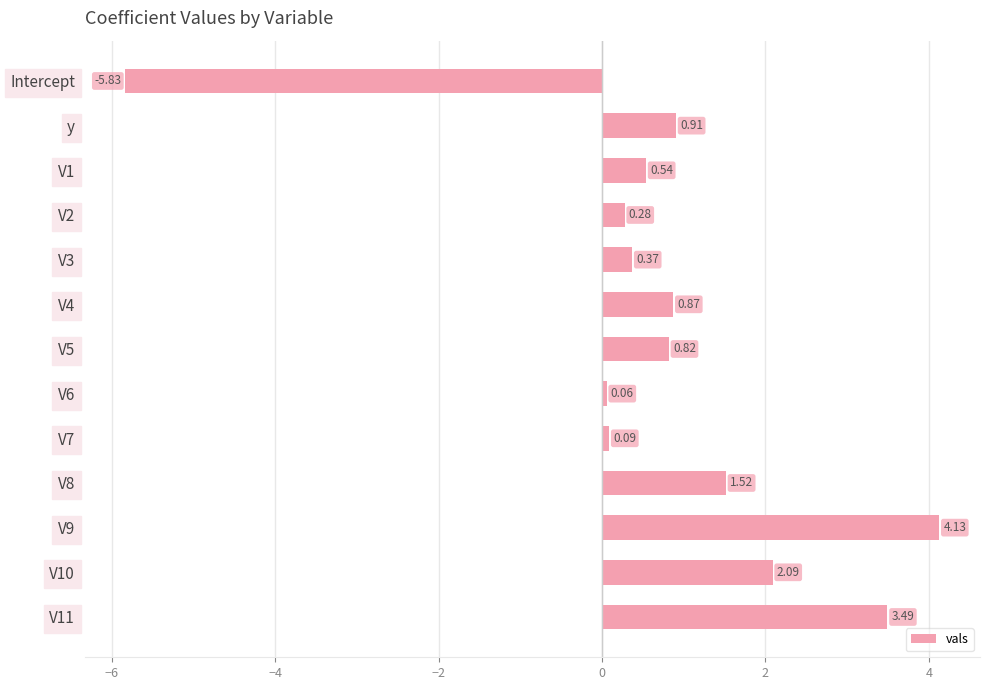

At which label is the value closest to 0?

V6